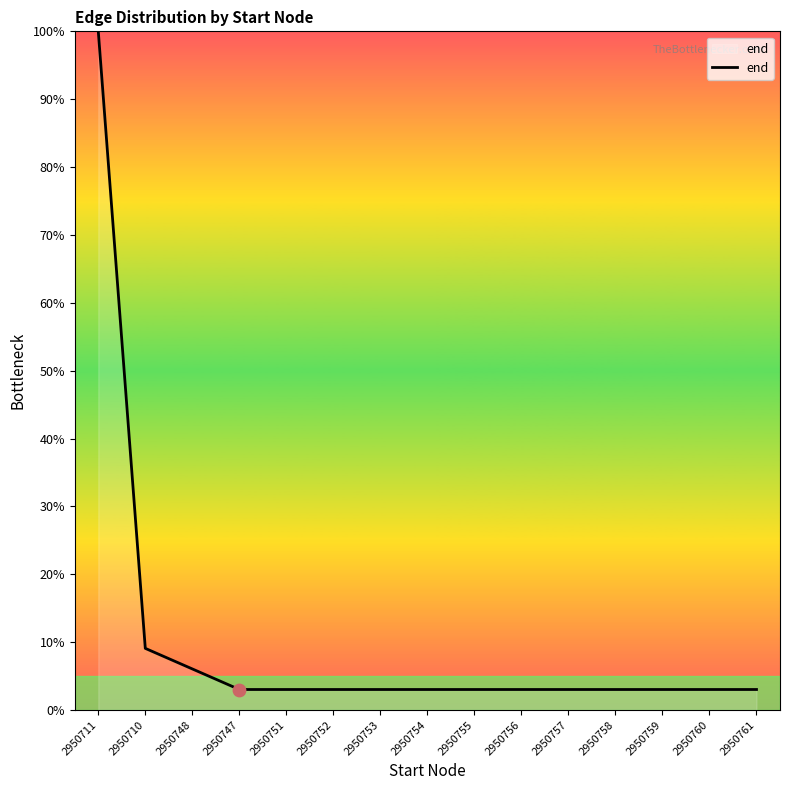

What is the ratio of the value at 2950759 to the value at 2950754?

1.0